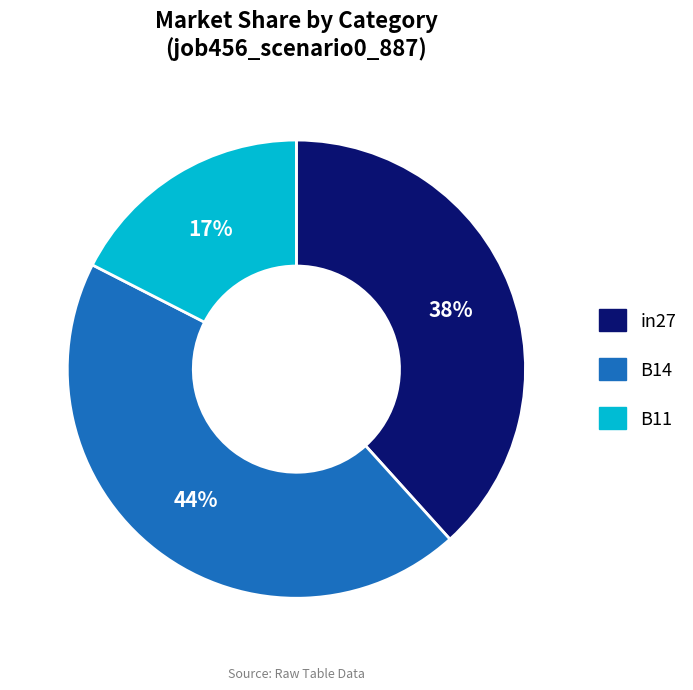

Is there any slice that represents more than half of the pie?

No